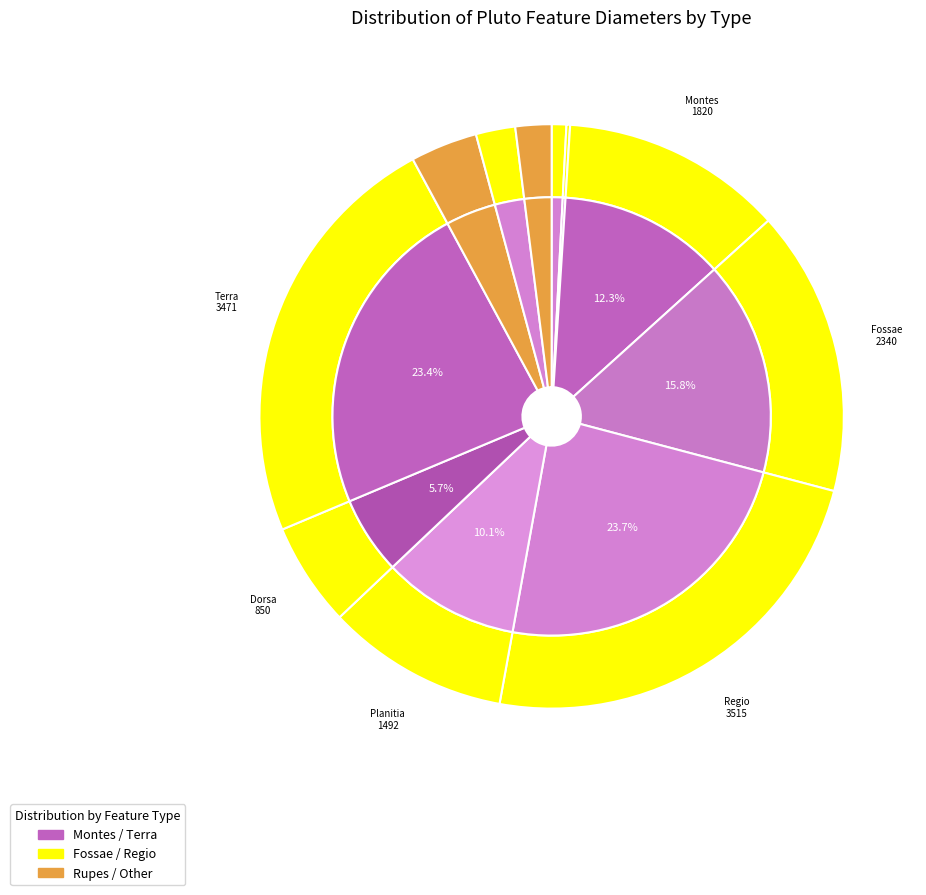

How many slices are in this pie chart?

11